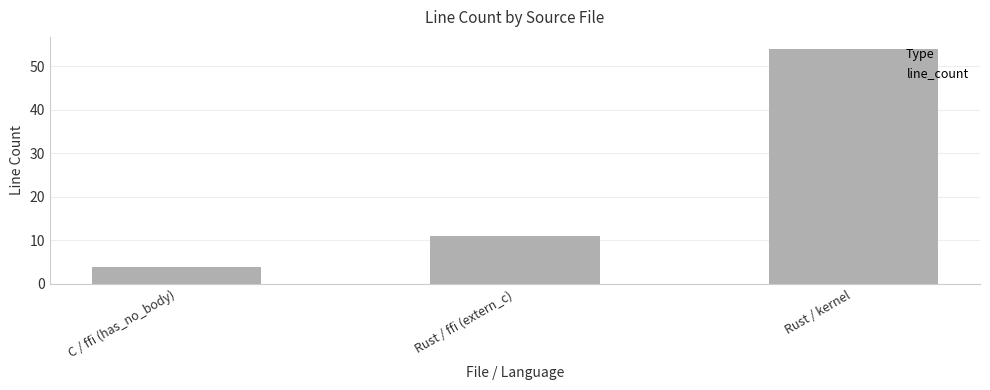

What is the sum of all values?

69